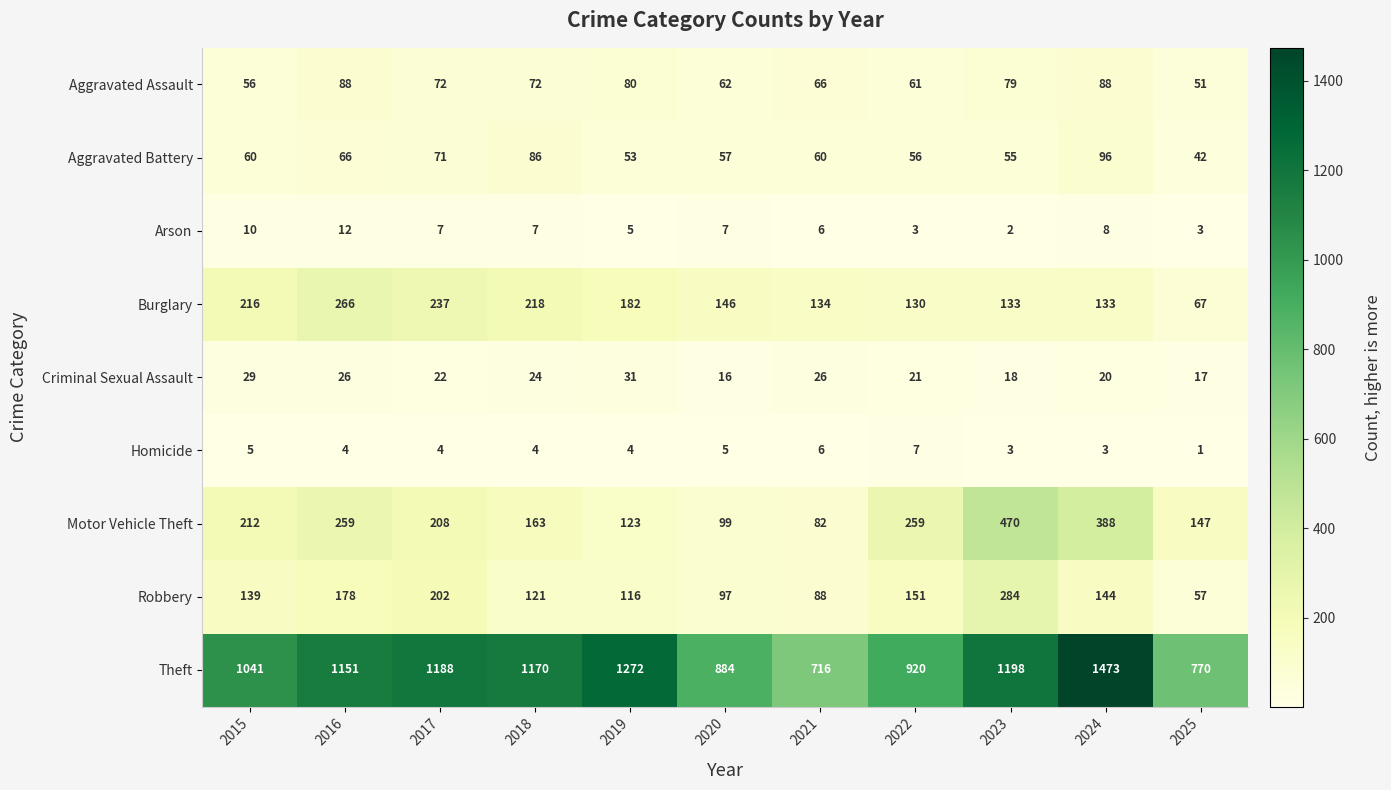

What is the difference between the second highest and minimum values in the Motor Vehicle Theft series?

306